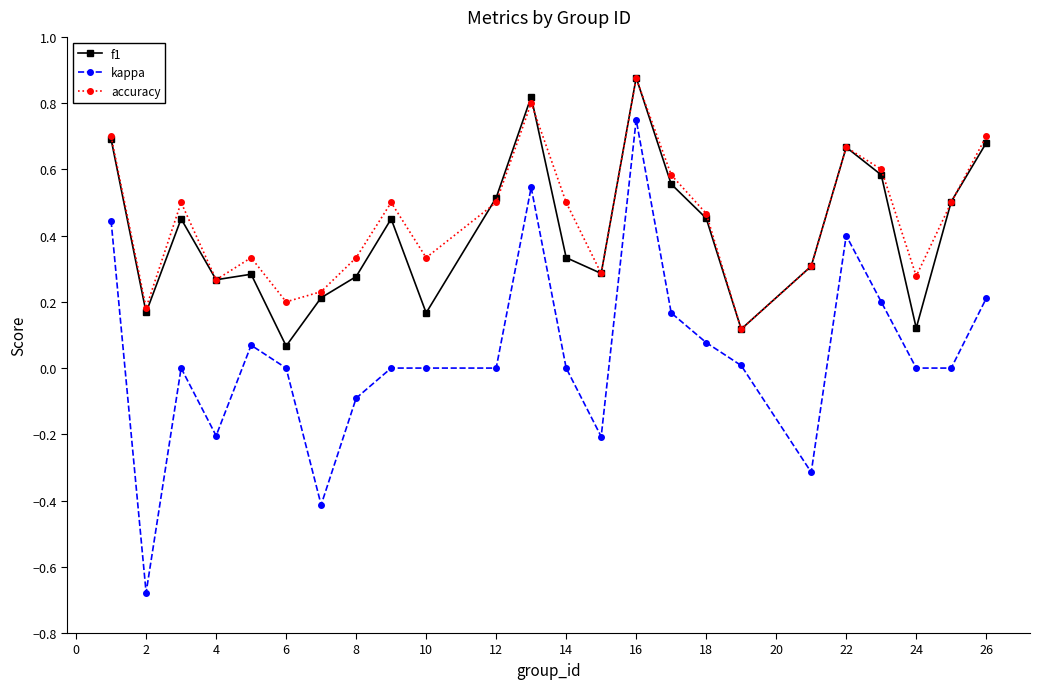

Does the chart have visible grid lines?

No